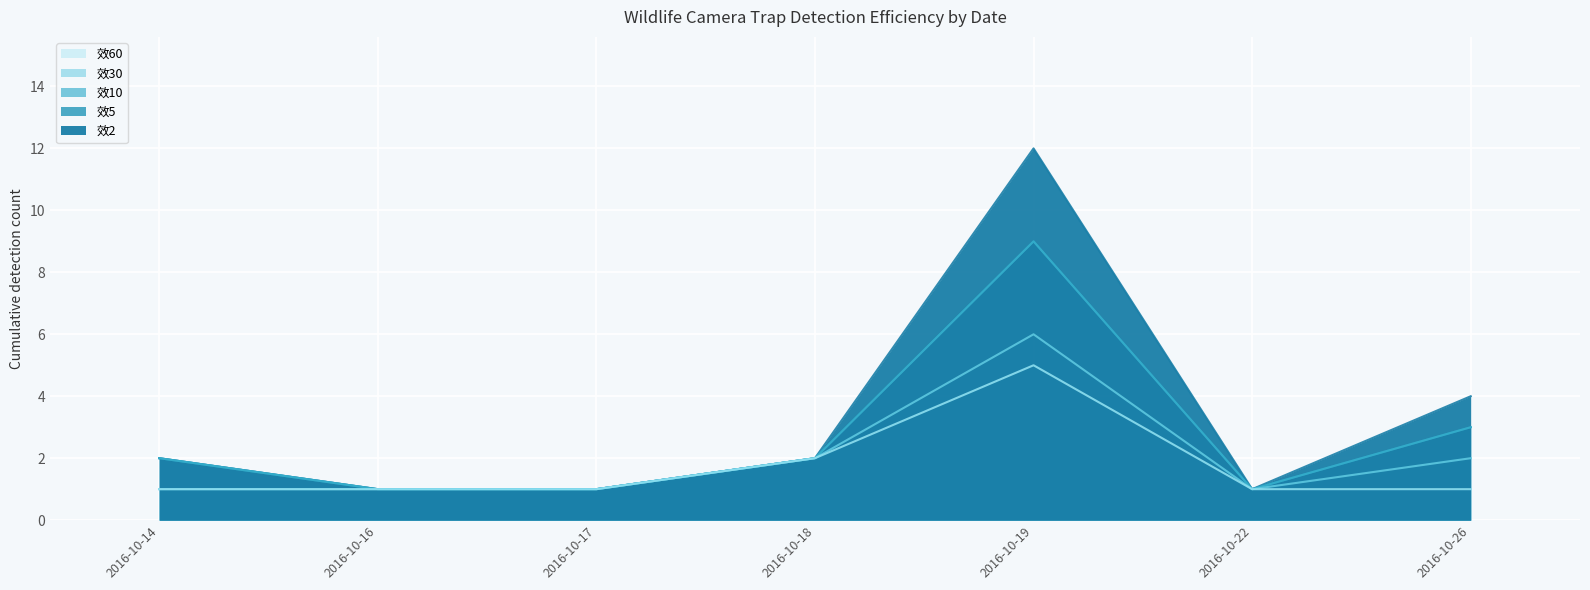

What is the value of the 效2 point at the 4th from the left?

2